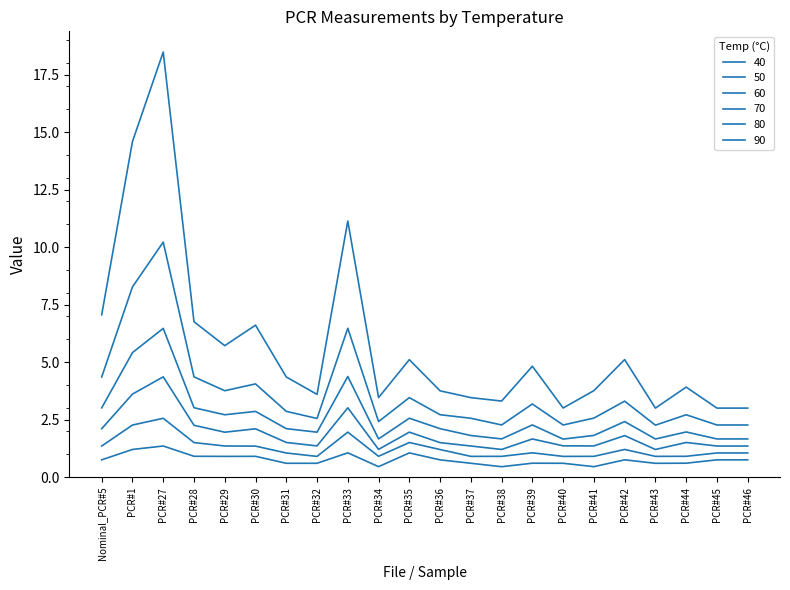

What is the difference between the maximum and minimum values in the 40 series?

0.9